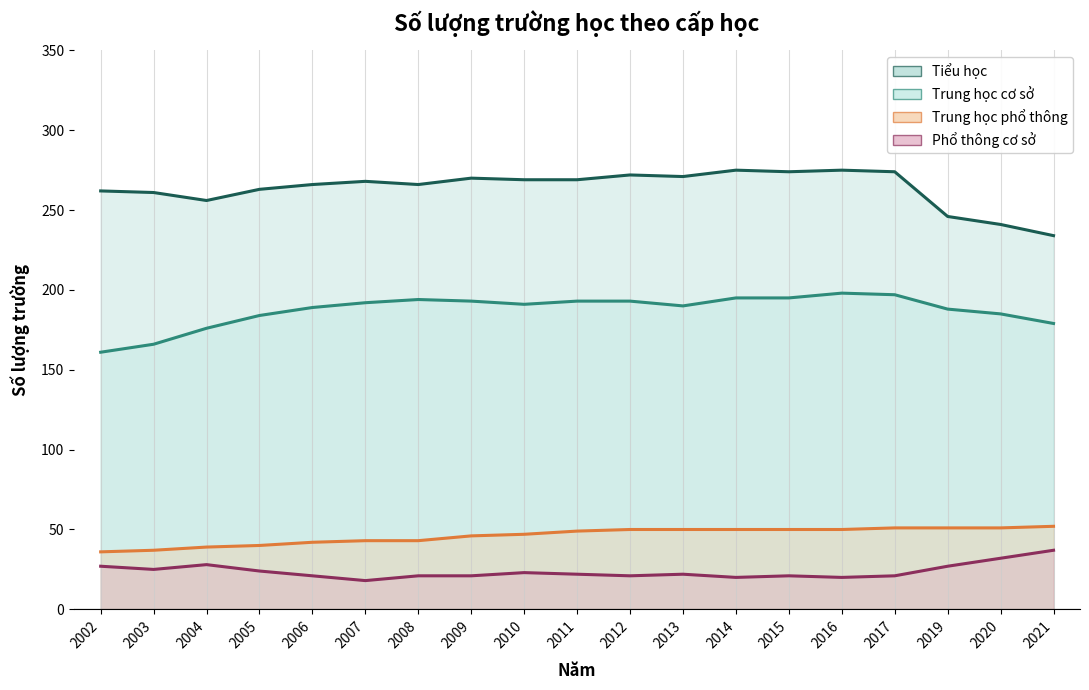

Rank the series by their maximum value, from lowest to highest.

Phổ thông cơ sở, Trung học phổ thông, Trung học cơ sở, Tiểu học